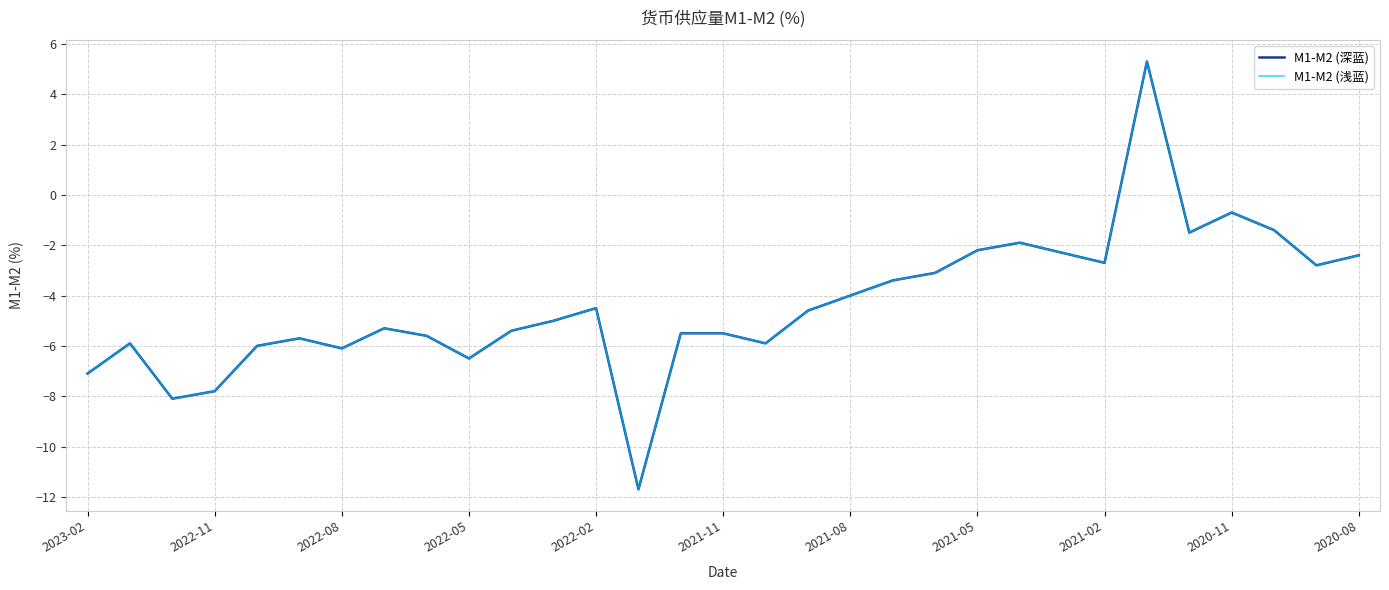

What is the lowest value of the M1-M2 (深蓝) series?

-11.7